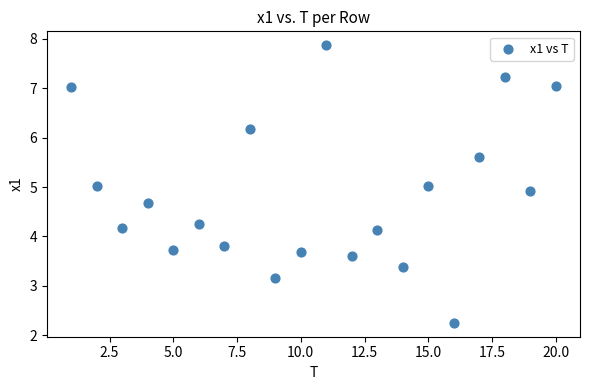

What is the range of Y values (max minus min)?

5.6